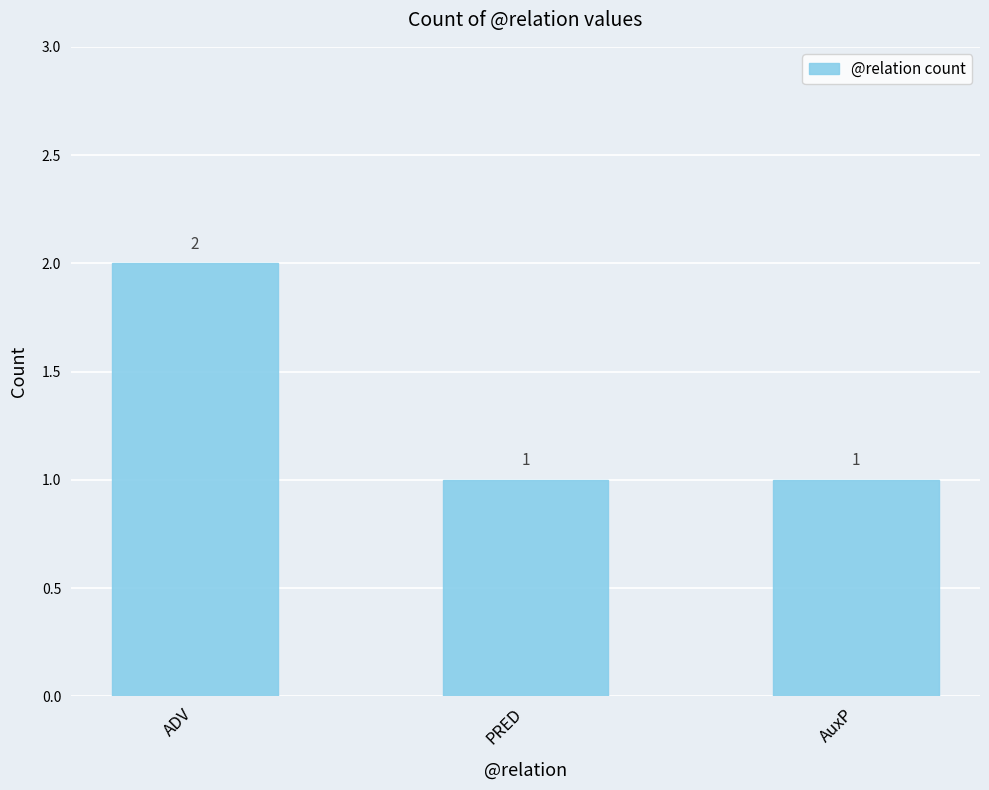

What position from the left is ADV?

1